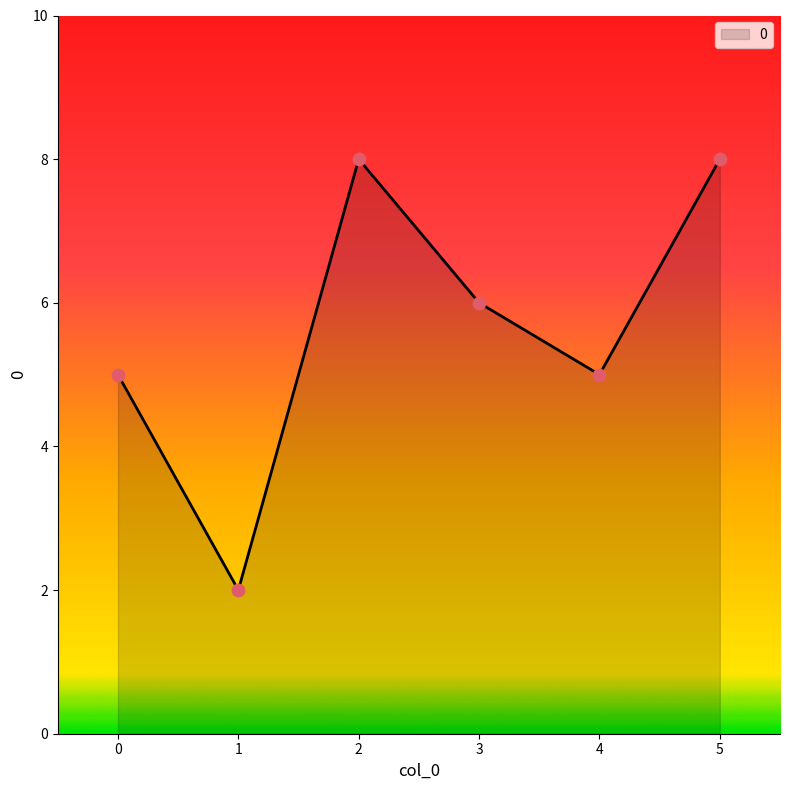

Between 4 and 1, which is larger?

4